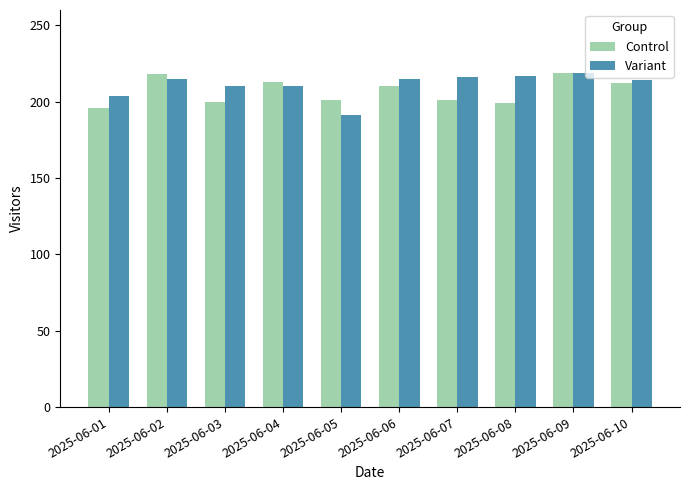

What is the highest value of the Variant series?

219